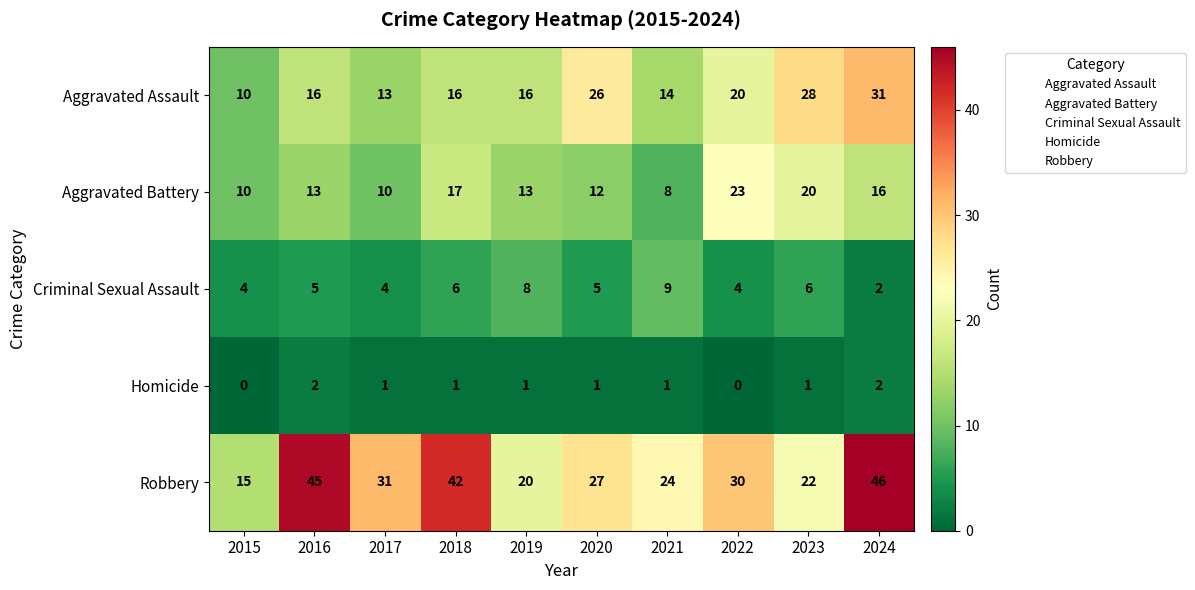

What is the spread (max minus min) of values at 2016?

43